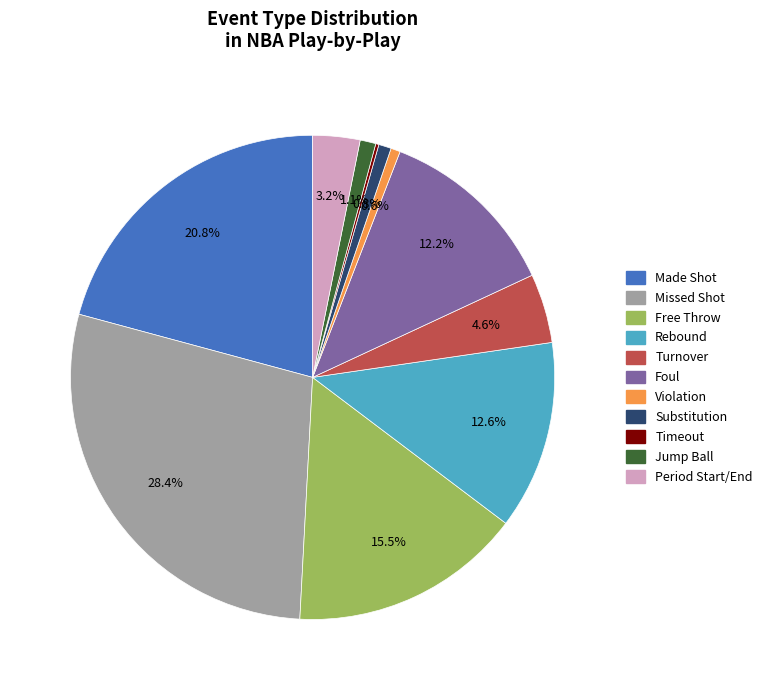

Does any single category account for the majority?

No